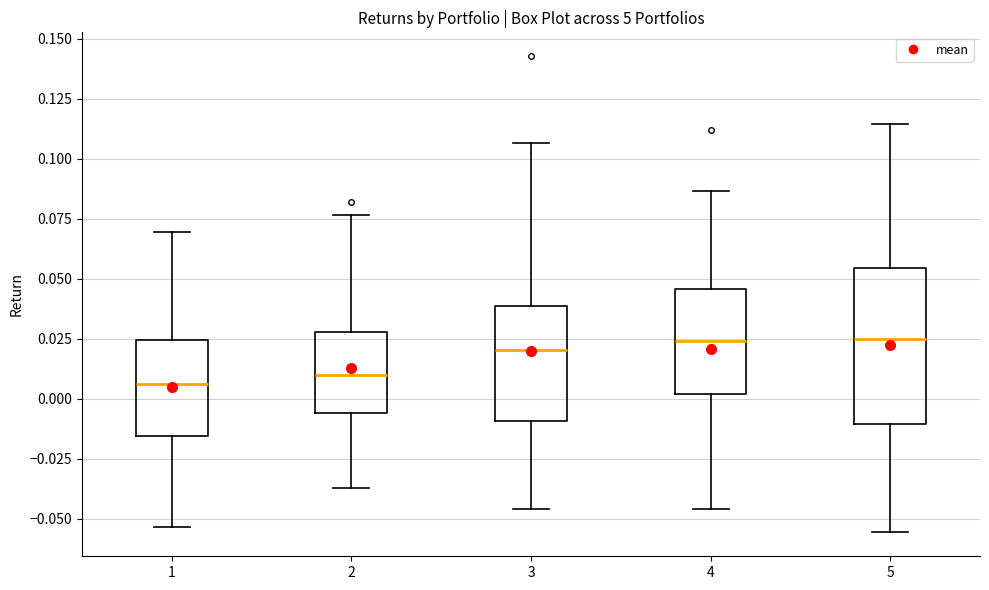

Reading left to right, transcribe this box plot: for each box, give where its median line is, the range the box spans, and where its two whiskers end, as read against the y-axis. The values are not printed on the chart, so give them approximately, as read against the axis.

1: median 0.005, box -0.015 to 0.025, whiskers -0.055 to 0.070
2: median 0.010, box -0.005 to 0.030, whiskers -0.035 to 0.075
3: median 0.020, box -0.010 to 0.040, whiskers -0.045 to 0.105
4: median 0.025, box 0.000 to 0.045, whiskers -0.045 to 0.085
5: median 0.025, box -0.010 to 0.055, whiskers -0.055 to 0.115